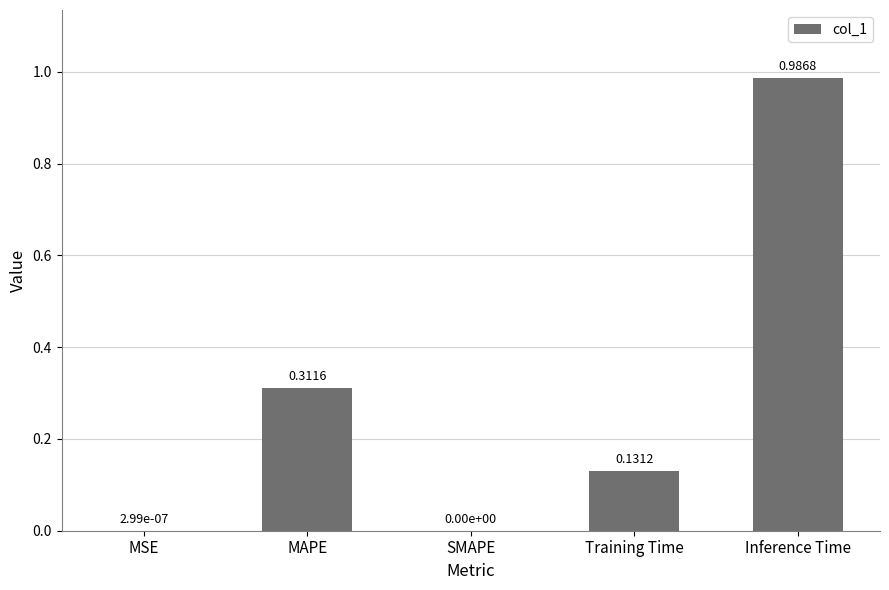

At which category does the chart reach its peak across all series?

Inference Time